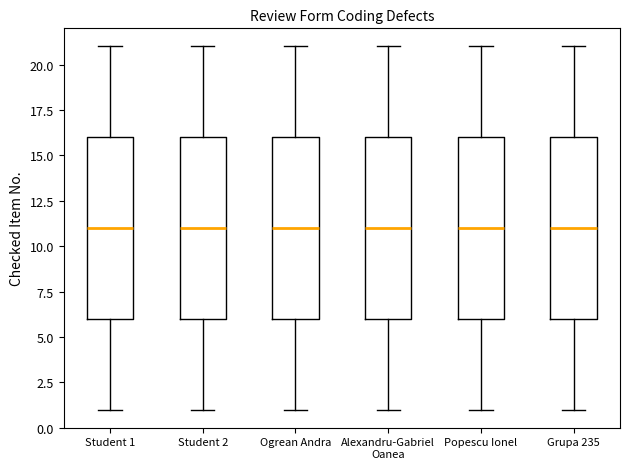

Reading left to right, read every box against the y-axis: the position of its median line, the range the box covers, and the ends of its whiskers. The values are not printed on the chart, so give them approximately, as read against the axis.

Student 1: median 11, box 6 to 16, whiskers 1 to 21
Student 2: median 11, box 6 to 16, whiskers 1 to 21
Ogrean Andra: median 11, box 6 to 16, whiskers 1 to 21
Alexandru-Gabriel Oanea: median 11, box 6 to 16, whiskers 1 to 21
Popescu Ionel: median 11, box 6 to 16, whiskers 1 to 21
Grupa 235: median 11, box 6 to 16, whiskers 1 to 21